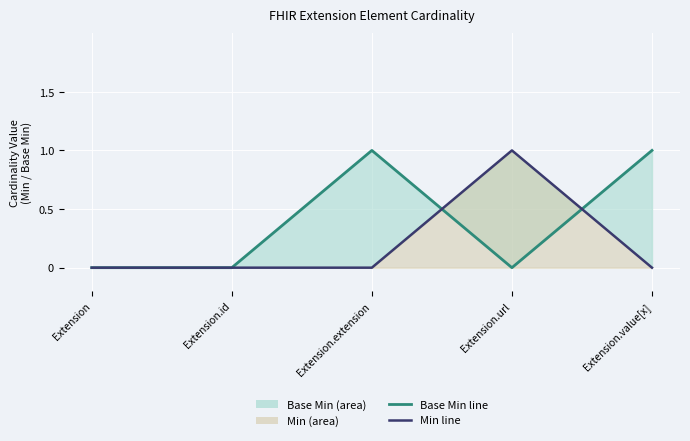

Between Extension.extension and Extension, which is larger?

Extension.extension